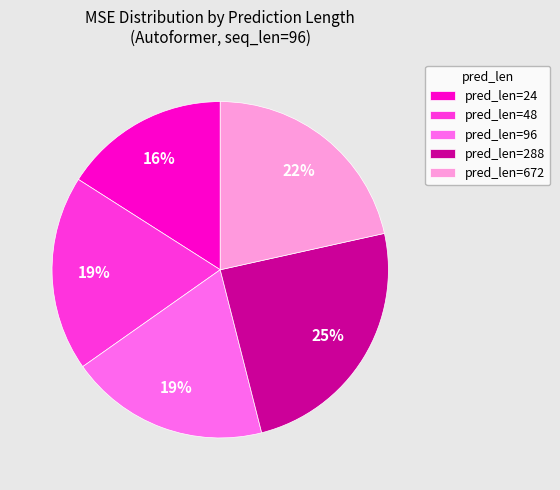

Combined, do pred_len=96 and pred_len=672 account for over 50%?

No